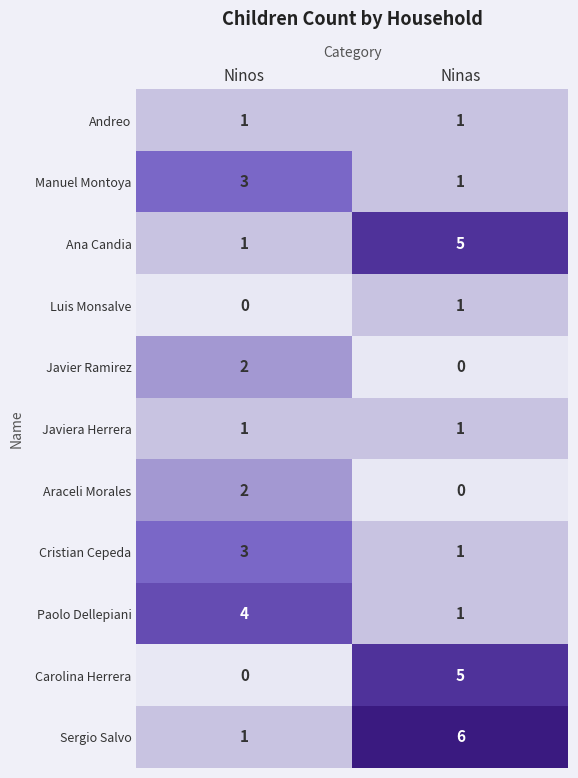

Reading right to left, transcribe all the data shown in this chart.

Andreo: Ninas=1	Ninos=1
Manuel Montoya: Ninas=1	Ninos=3
Ana Candia: Ninas=5	Ninos=1
Luis Monsalve: Ninas=1	Ninos=0
Javier Ramirez: Ninas=0	Ninos=2
Javiera Herrera: Ninas=1	Ninos=1
Araceli Morales: Ninas=0	Ninos=2
Cristian Cepeda: Ninas=1	Ninos=3
Paolo Dellepiani: Ninas=1	Ninos=4
Carolina Herrera: Ninas=5	Ninos=0
Sergio Salvo: Ninas=6	Ninos=1